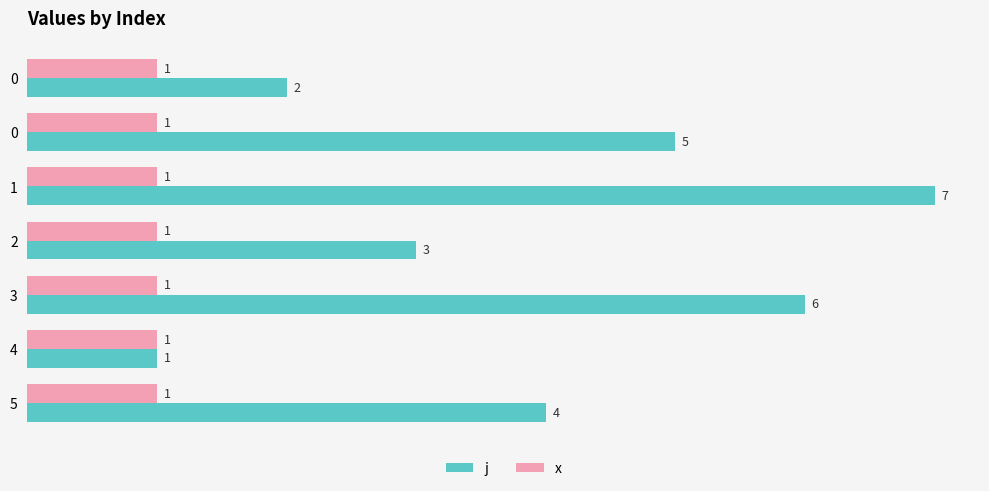

How many values in the j series are below 4?

3